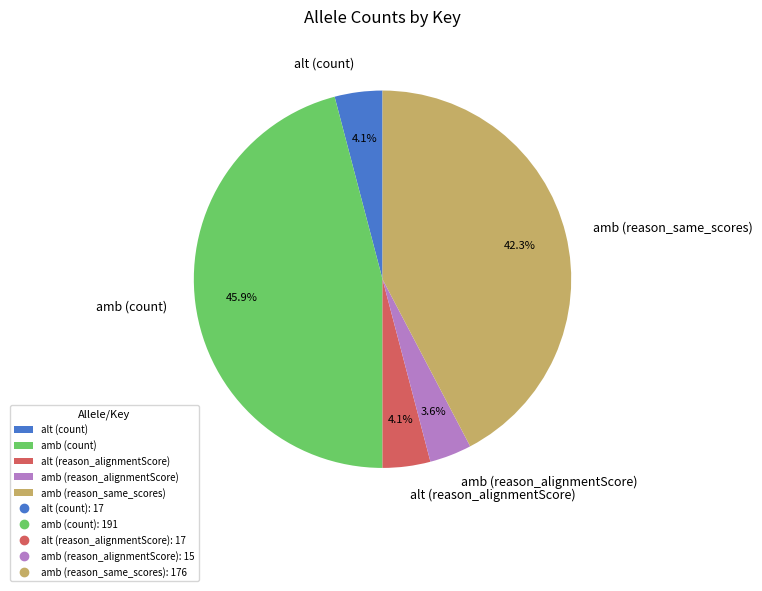

Which category has the biggest portion of the pie?

amb (count)